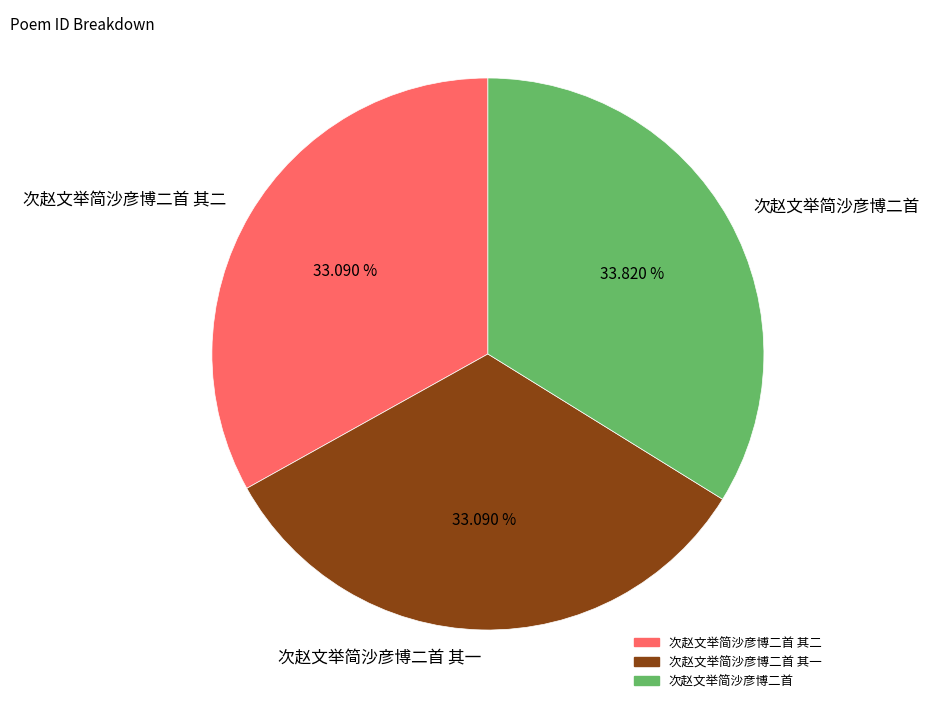

To the nearest percent, what percentage of the pie is 次赵文举简沙彦博二首 其二?

33%